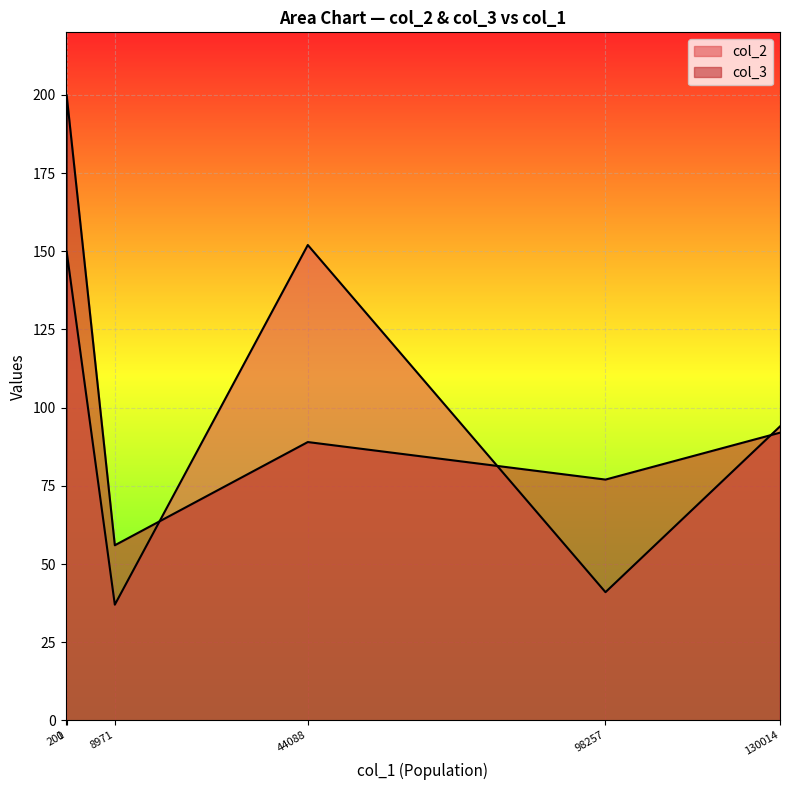

Does the chart display data point markers on the line(s)?

No